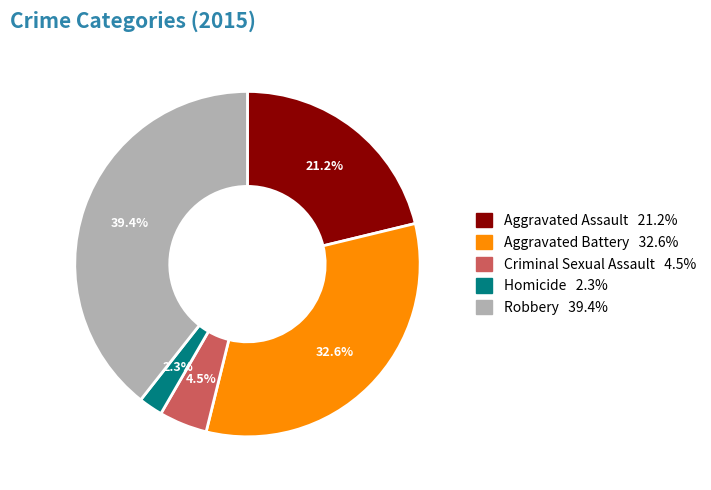

What portion of the pie excludes Homicide?

97.7%